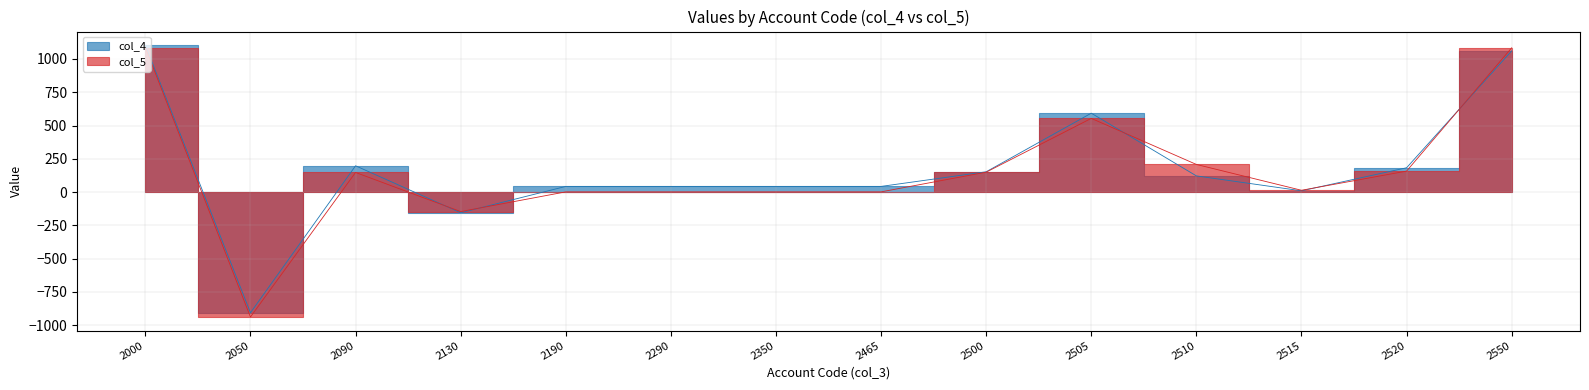

Is it true that col_5 equals -938 at 2050?

True